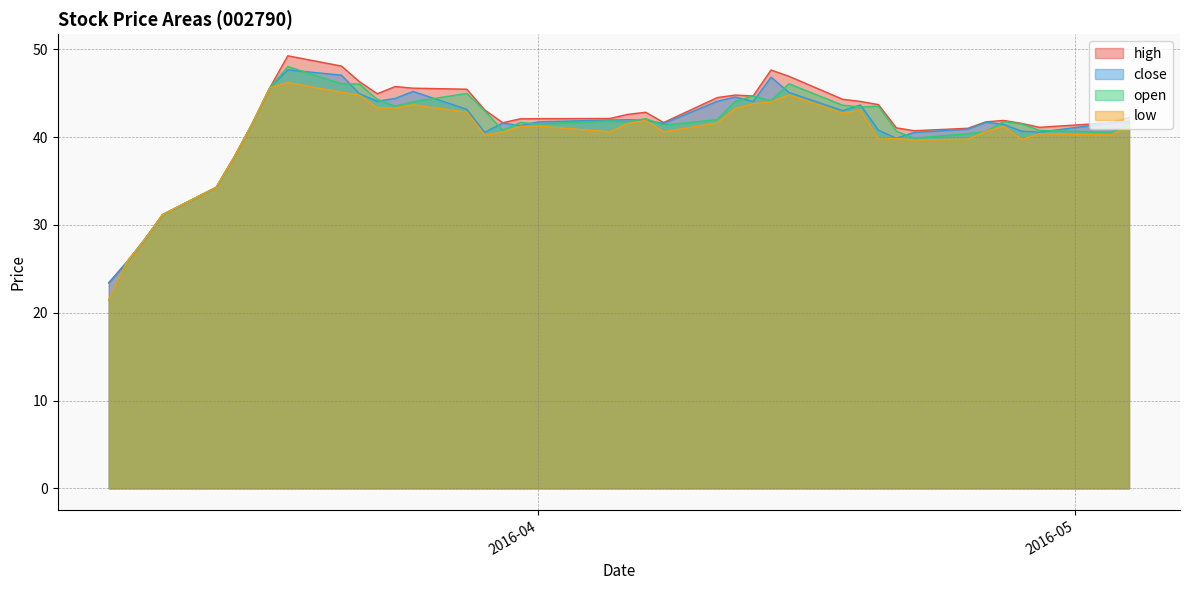

What is the difference between the maximum and minimum values in the high series?

25.9